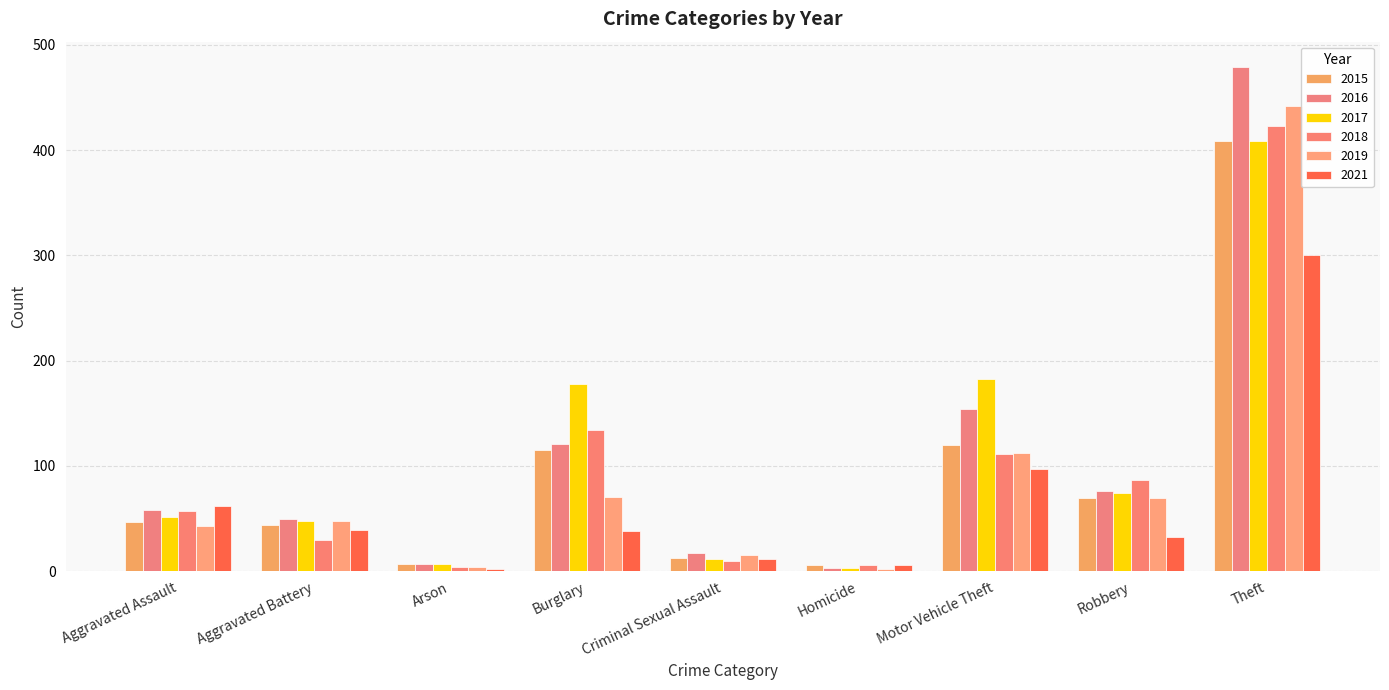

How many series are shown in this chart?

6